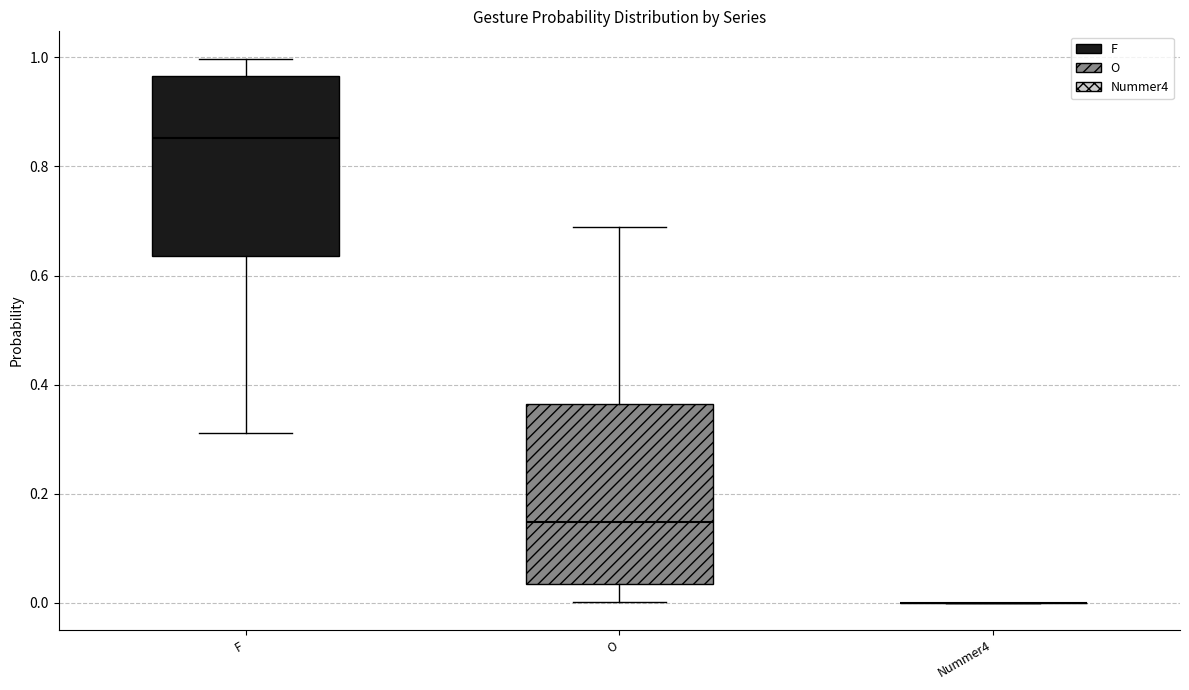

Reading left to right, read every box against the y-axis: the position of its median line, the range the box covers, and the ends of its whiskers. The values are not printed on the chart, so give them approximately, as read against the axis.

F: median 0.86, box 0.64 to 0.96, whiskers 0.32 to 1.00
O: median 0.14, box 0.04 to 0.36, whiskers 0.00 to 0.68
Nummer4: box collapsed to a line at 0.00, whiskers 0.00 to 0.00